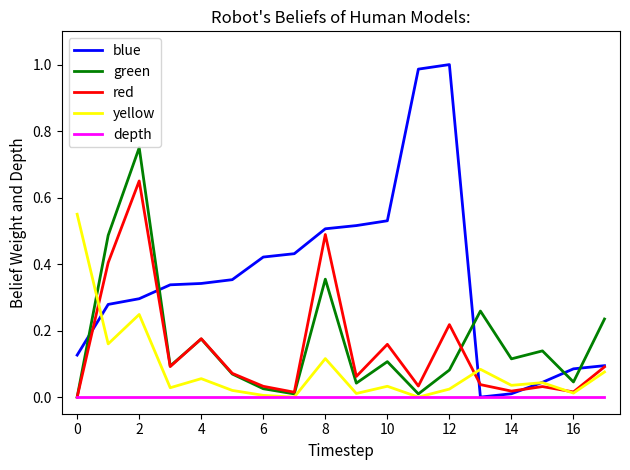

Which series has the largest total across all categories?

blue